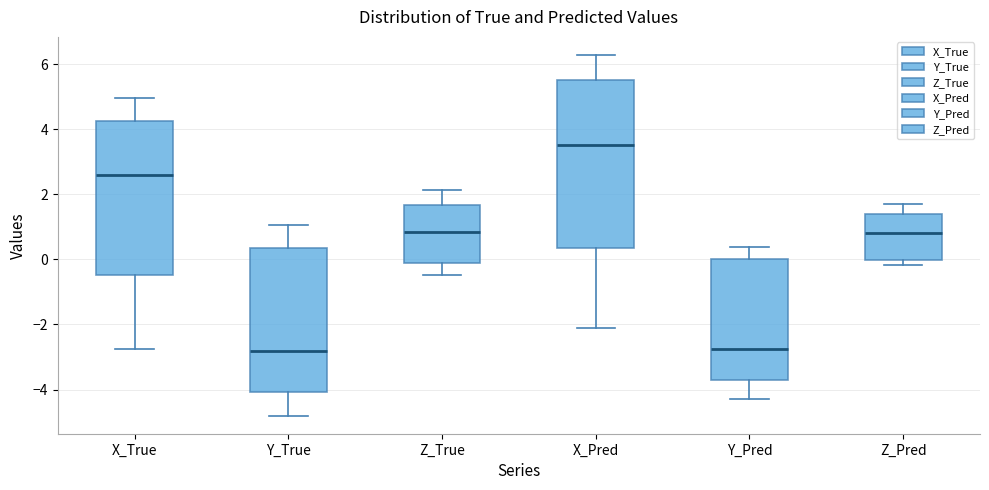

Where does the upper whisker of the box for X_Pred end on the y-axis? The values are not printed on the chart, so give them approximately, as read against the axis.

6.2